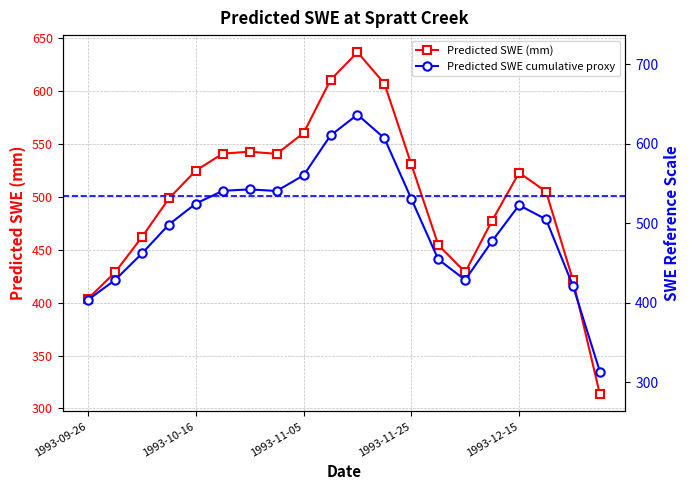

What is the average value of the Predicted SWE cumulative proxy series?

500.5